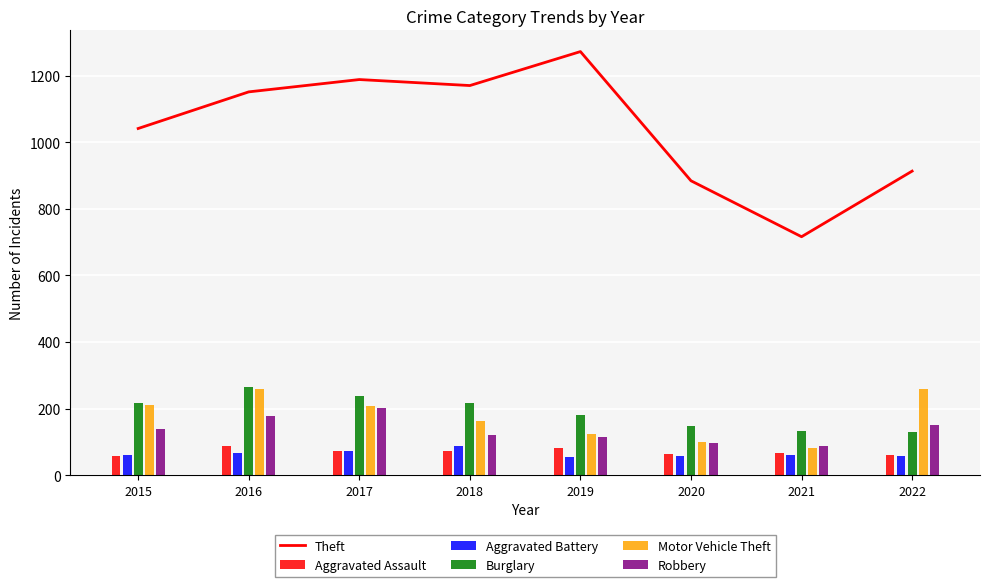

How many distinct data groups are displayed?

6